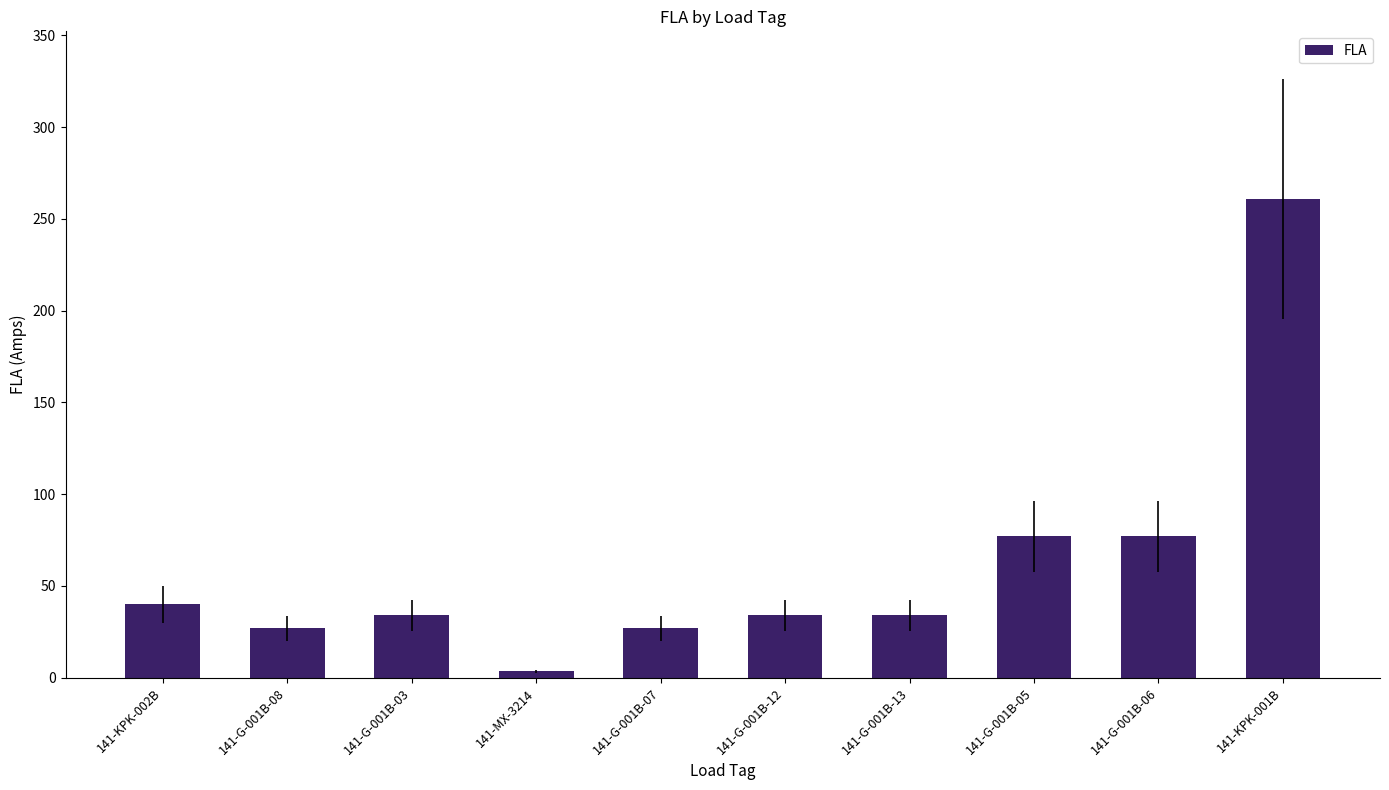

Is it true that the value at 141-G-001B-12 is 34.0?

True